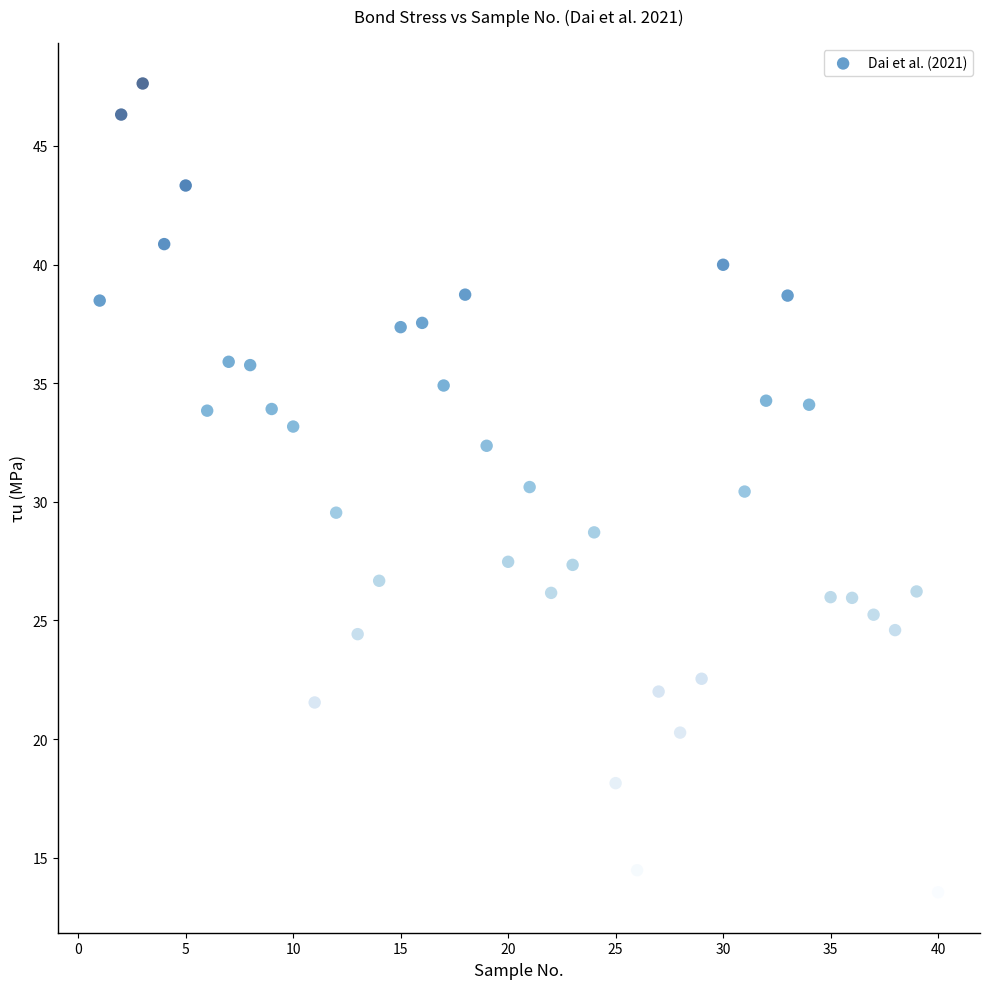

What is the range of Y values (max minus min)?

34.1